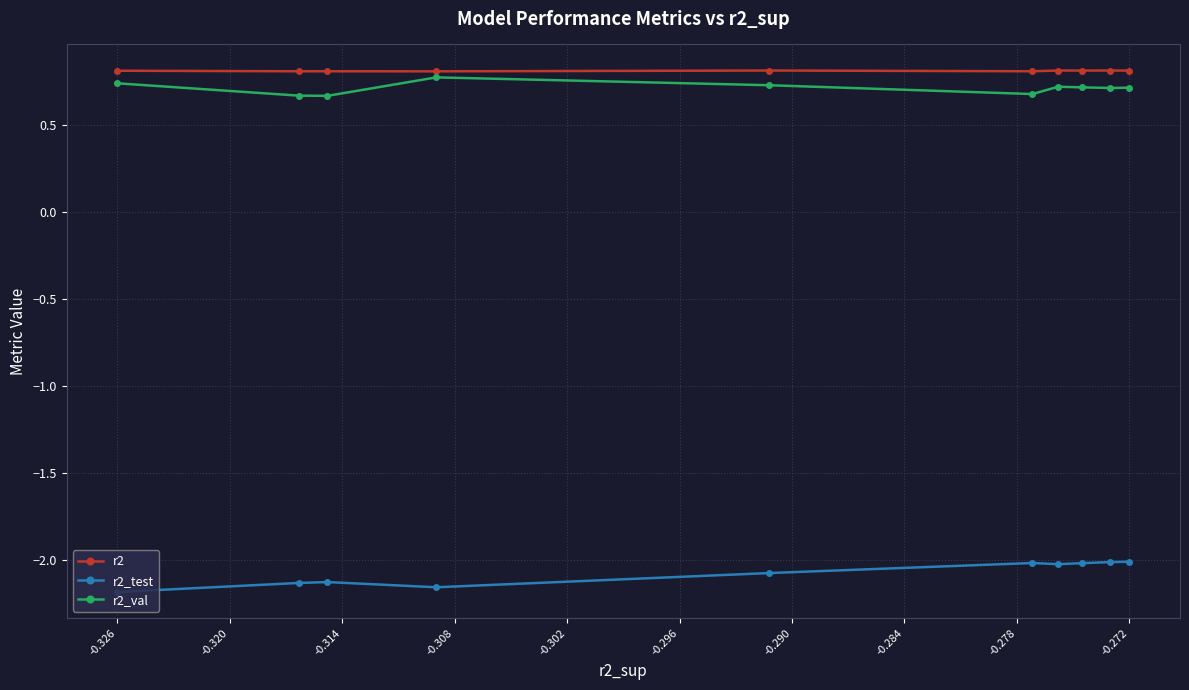

At how many categories does at least one series exceed 0?

10